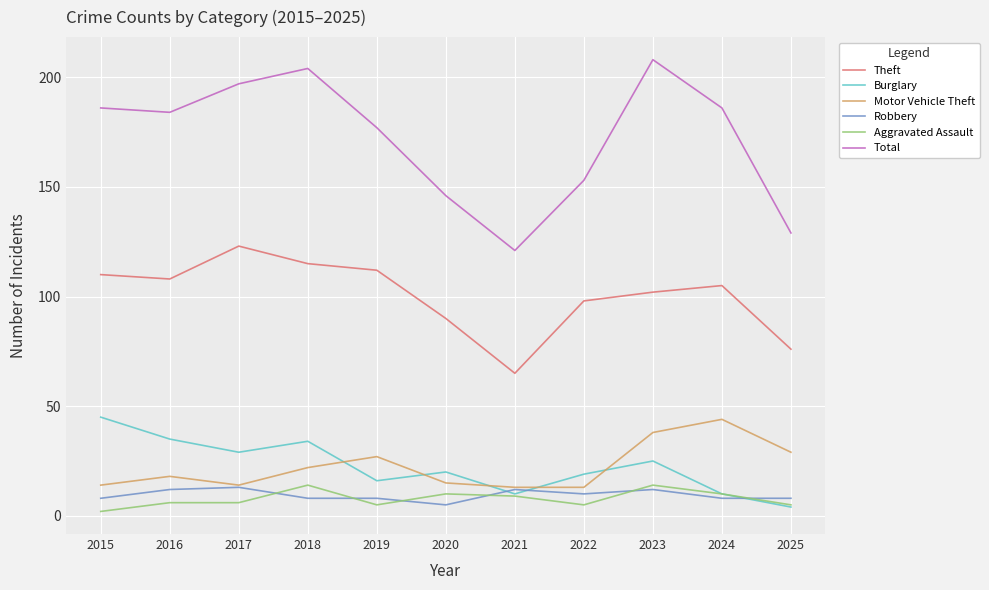

What is the difference between the second highest and minimum values in the Theft series?

50